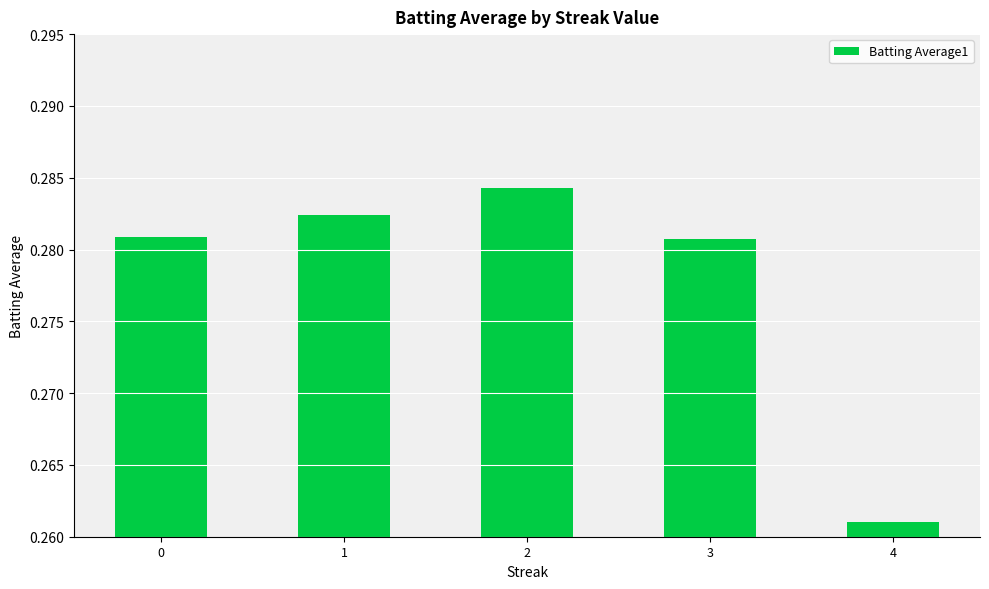

Which label corresponds to the smallest value in the chart?

4